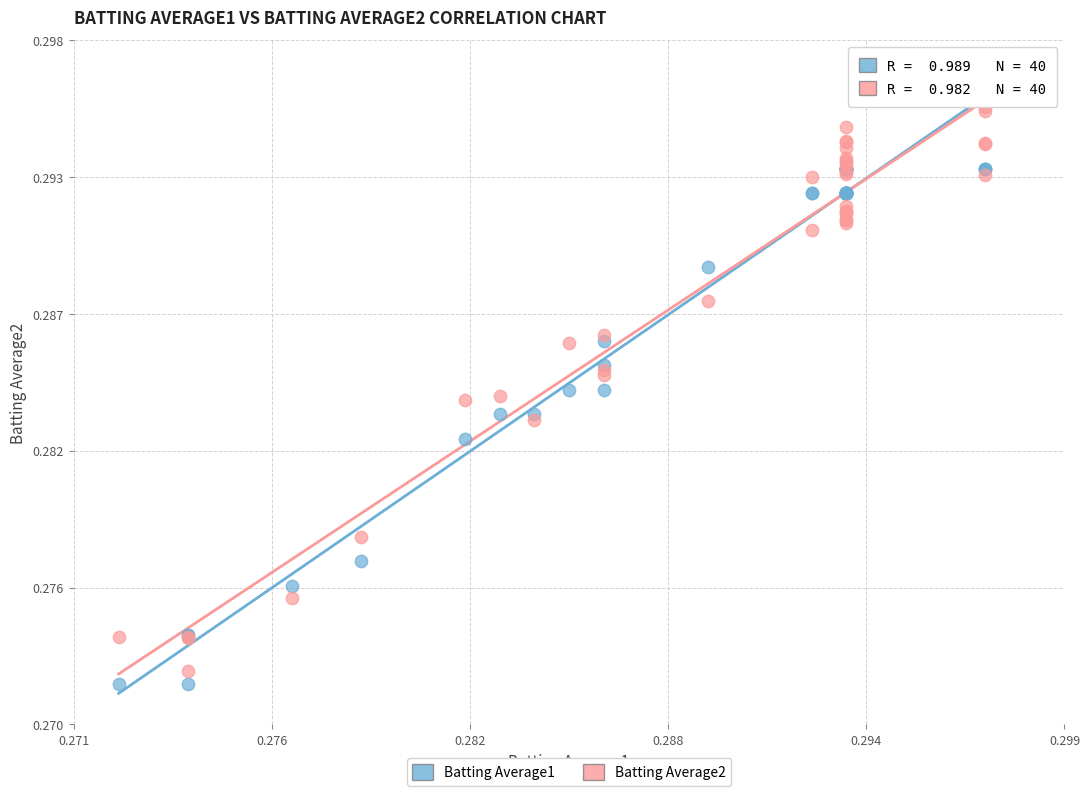

Which series contains the highest Y value?

Batting Average1